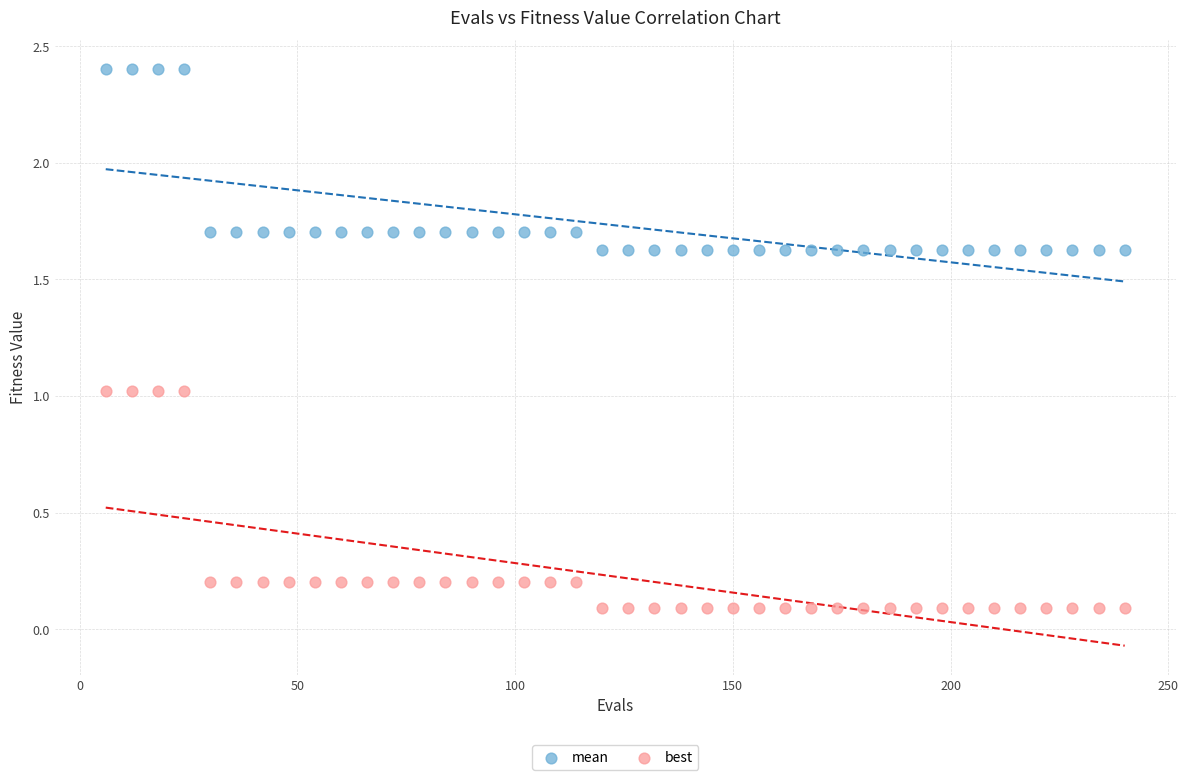

Which series has the largest Y range (max minus min)?

best